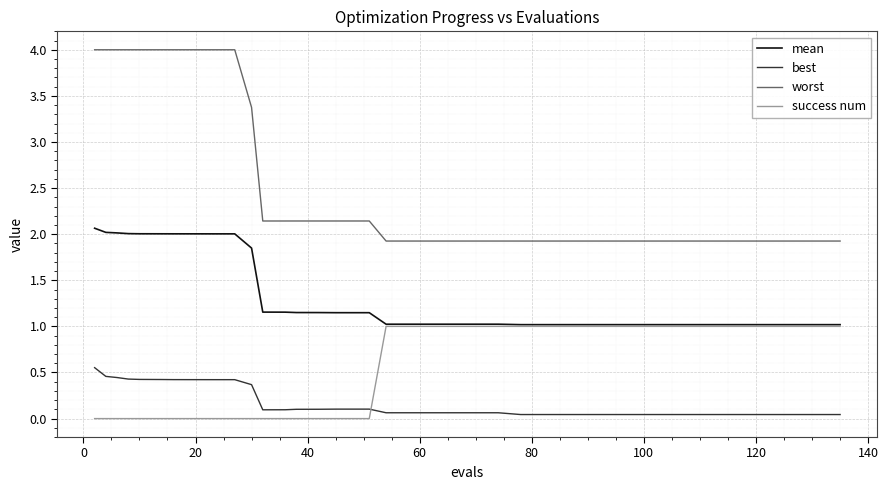

Which series has the largest total across all categories?

worst